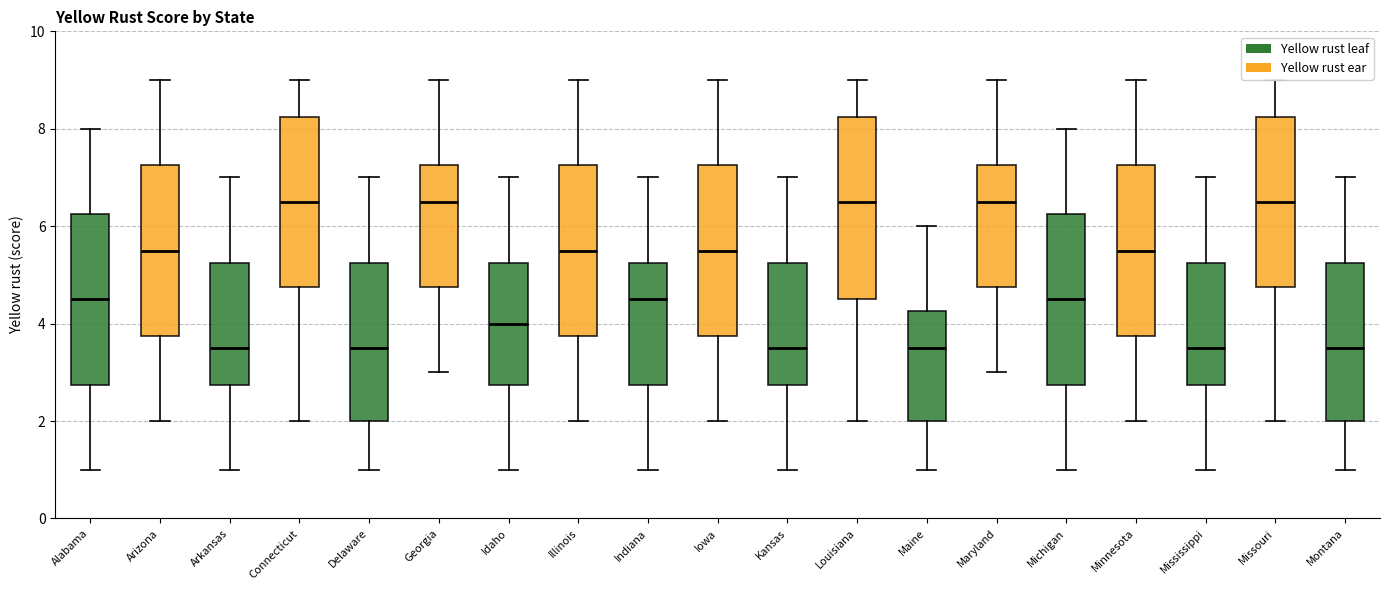

Reading left to right, read every box against the y-axis: the position of its median line, the range the box covers, and the ends of its whiskers. The values are not printed on the chart, so give them approximately, as read against the axis.

Alabama: median 4.6, box 2.8 to 6.2, whiskers 1.0 to 8.0
Arizona: median 5.6, box 3.8 to 7.2, whiskers 2.0 to 9.0
Arkansas: median 3.6, box 2.8 to 5.2, whiskers 1.0 to 7.0
Connecticut: median 6.6, box 4.8 to 8.2, whiskers 2.0 to 9.0
Delaware: median 3.6, box 2.0 to 5.2, whiskers 1.0 to 7.0
Georgia: median 6.6, box 4.8 to 7.2, whiskers 3.0 to 9.0
Idaho: median 4.0, box 2.8 to 5.2, whiskers 1.0 to 7.0
Illinois: median 5.6, box 3.8 to 7.2, whiskers 2.0 to 9.0
Indiana: median 4.6, box 2.8 to 5.2, whiskers 1.0 to 7.0
Iowa: median 5.6, box 3.8 to 7.2, whiskers 2.0 to 9.0
Kansas: median 3.6, box 2.8 to 5.2, whiskers 1.0 to 7.0
Louisiana: median 6.6, box 4.6 to 8.2, whiskers 2.0 to 9.0
Maine: median 3.6, box 2.0 to 4.2, whiskers 1.0 to 6.0
Maryland: median 6.6, box 4.8 to 7.2, whiskers 3.0 to 9.0
Michigan: median 4.6, box 2.8 to 6.2, whiskers 1.0 to 8.0
Minnesota: median 5.6, box 3.8 to 7.2, whiskers 2.0 to 9.0
Mississippi: median 3.6, box 2.8 to 5.2, whiskers 1.0 to 7.0
Missouri: median 6.6, box 4.8 to 8.2, whiskers 2.0 to 9.0
Montana: median 3.6, box 2.0 to 5.2, whiskers 1.0 to 7.0